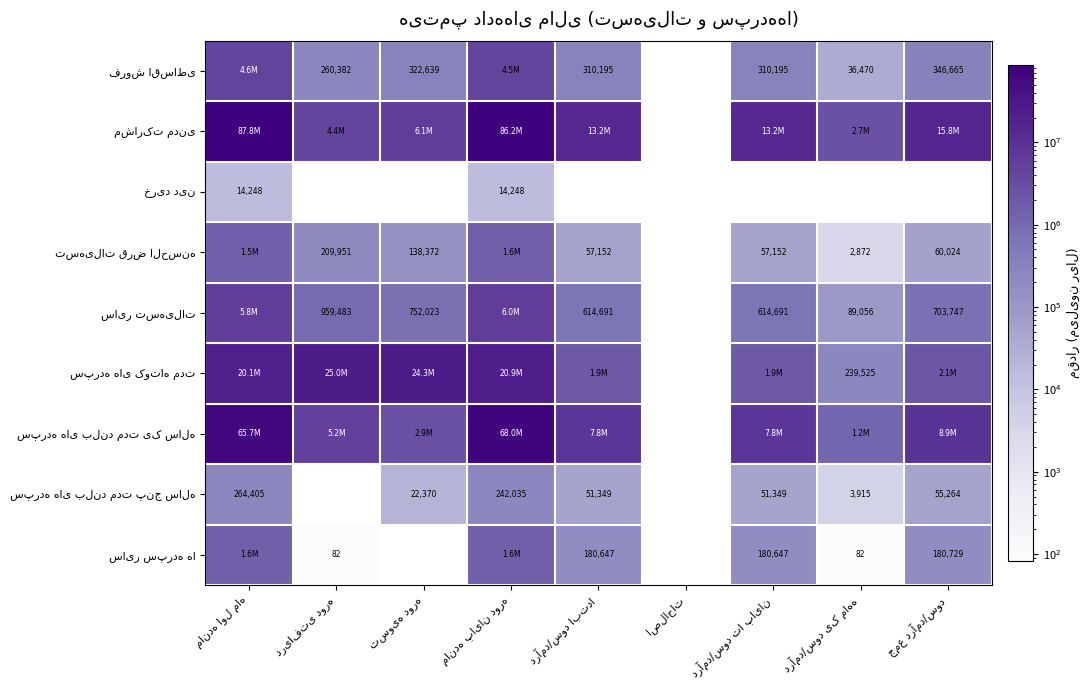

At which category does the chart reach its minimum across all series?

دریافتی دوره